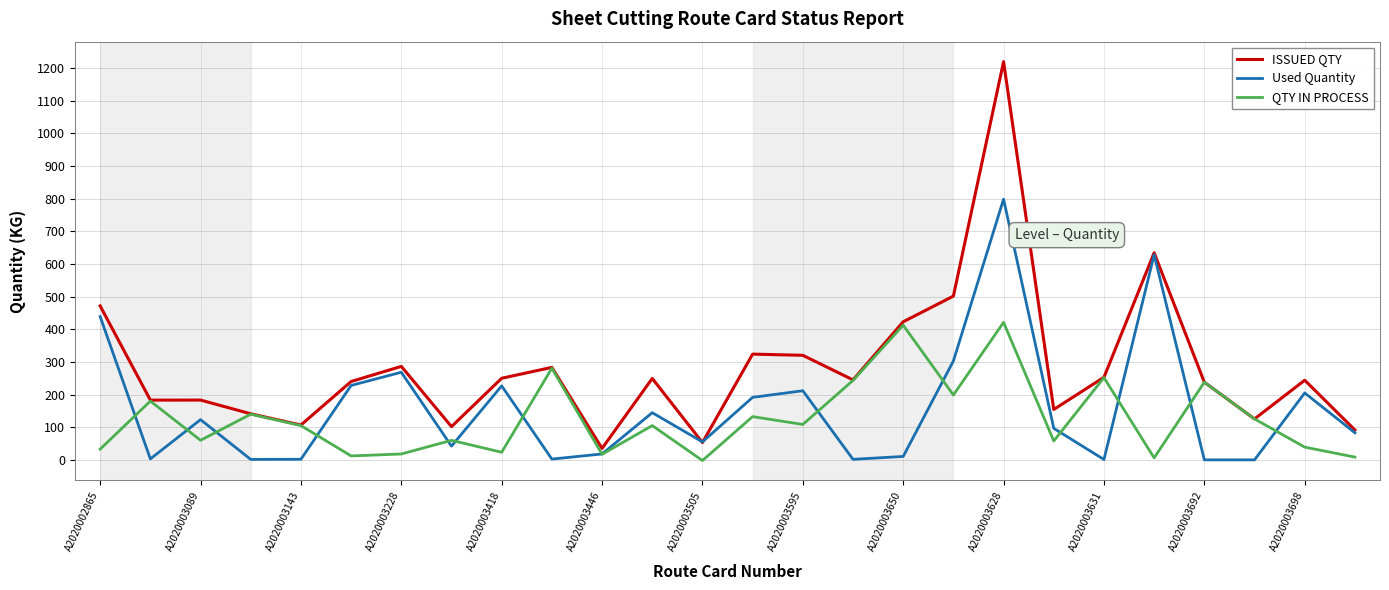

What is the highest value of the Used Quantity series?

798.7